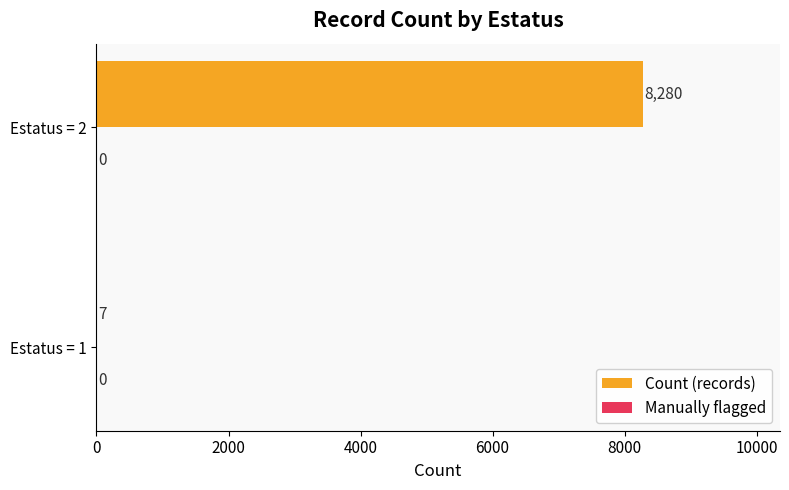

What is the ratio of the value at Estatus = 2 to the value at Estatus = 1?

1182.9